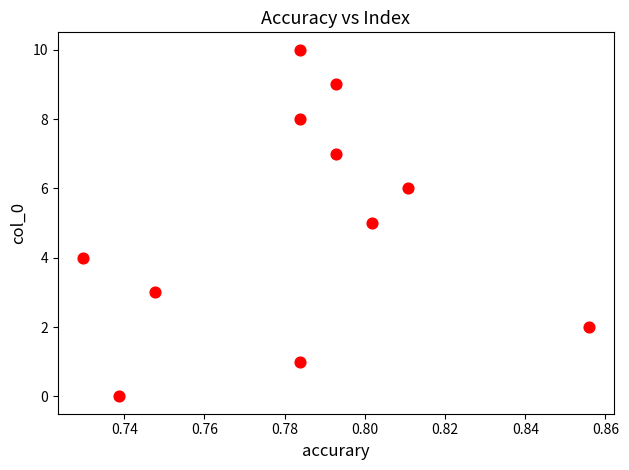

What is the range of Y values (max minus min)?

10